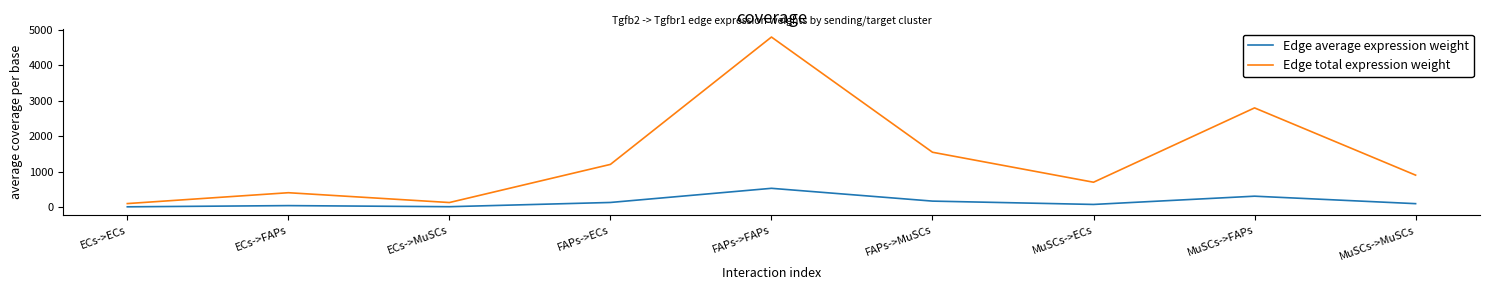

Where does the Edge average expression weight series first go above 100?

FAPs->ECs